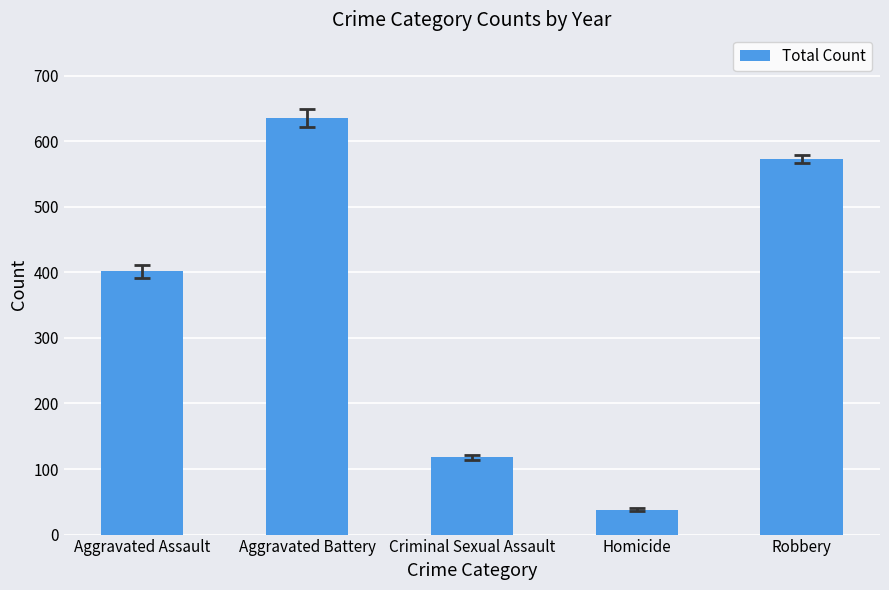

List the labels in order of value, smallest first.

Homicide, Criminal Sexual Assault, Aggravated Assault, Robbery, Aggravated Battery